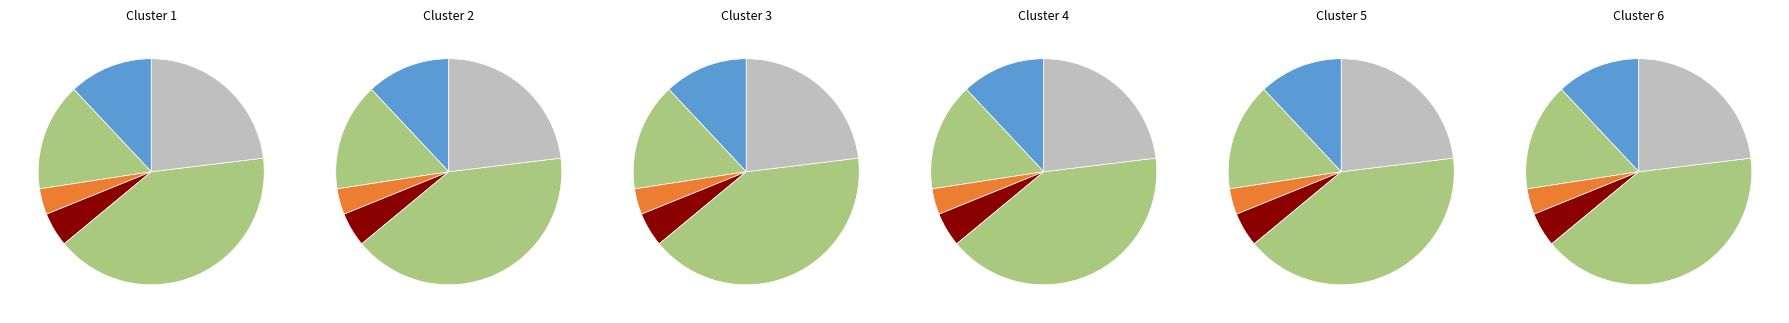

Does Grupo IV y V represent more than half of the total?

No